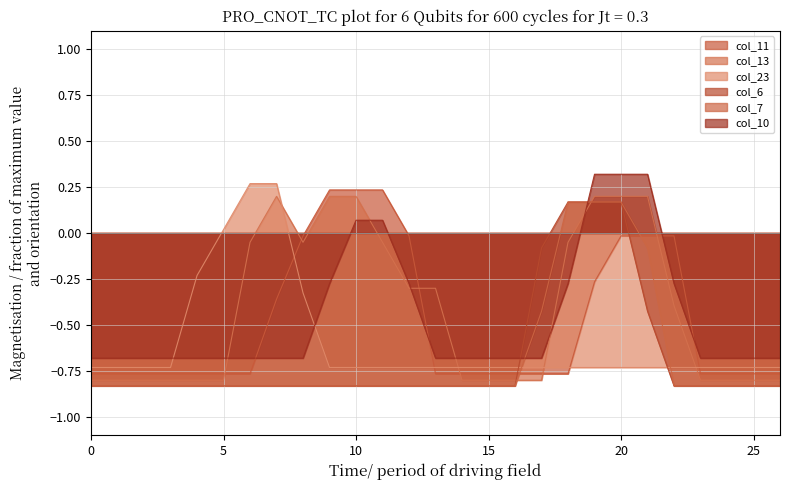

Rank the categories by col_23 value from lowest to highest.

0, 1, 2, 3, 9, 10, 11, 12, 13, 14, 15, 16, 17, 18, 19, 20, 21, 22, 23, 24, 25, 26, 8, 4, 5, 6, 7